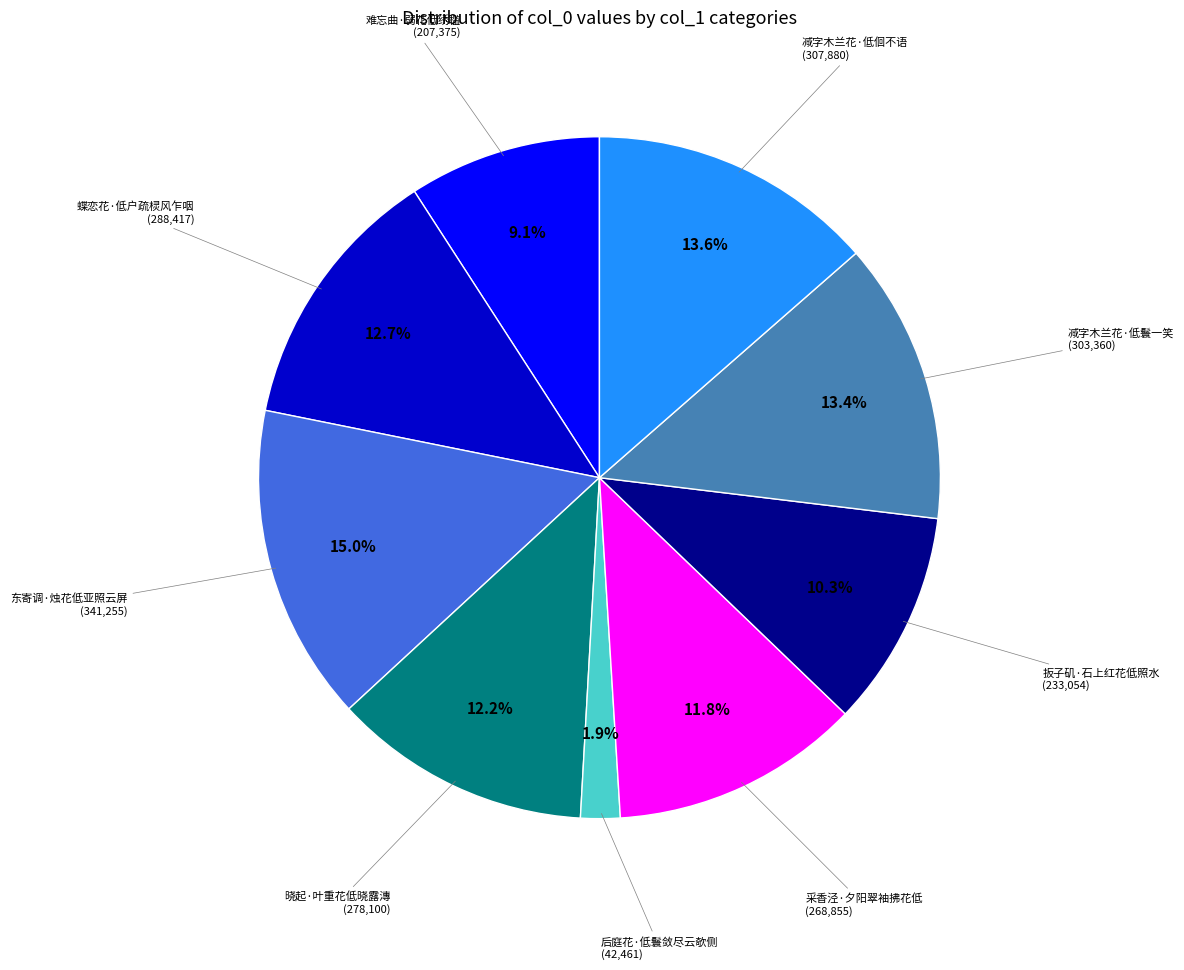

Do 晓起·叶重花低晓露漙 and 减字木兰花·低佪不语 together represent more than half of the pie?

No